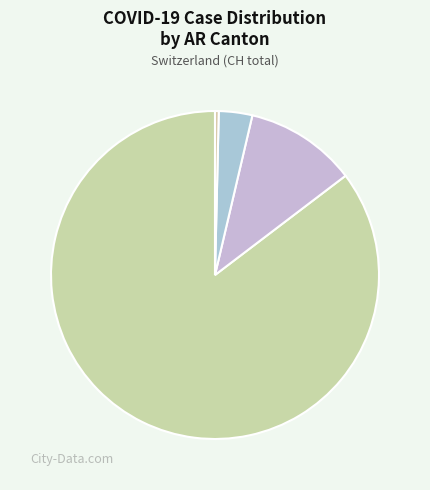

Approximately how many times larger is the value at AR=1 compared to AR=3?

30.0